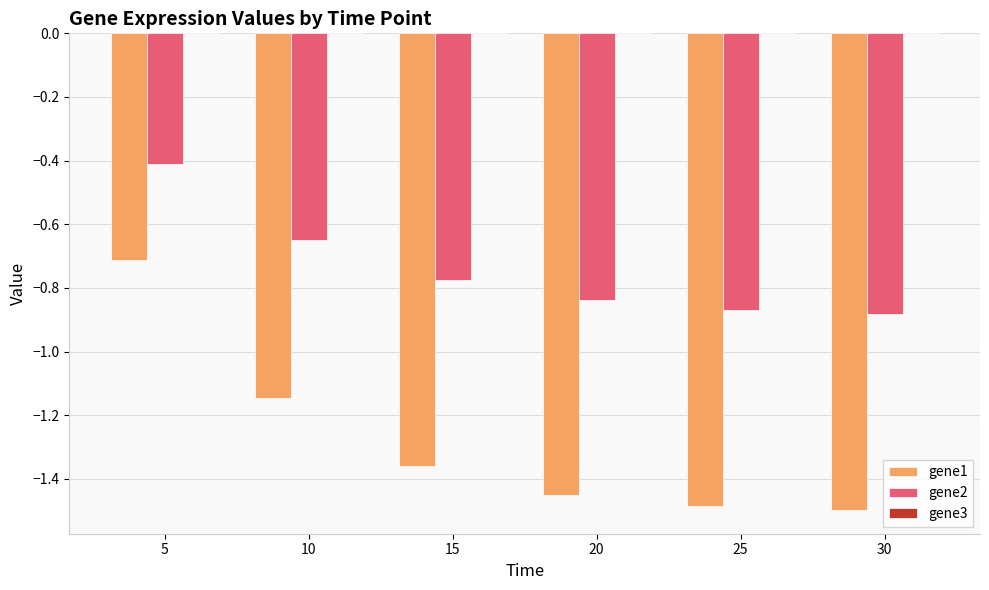

What is the average value of the gene2 series?

-0.7